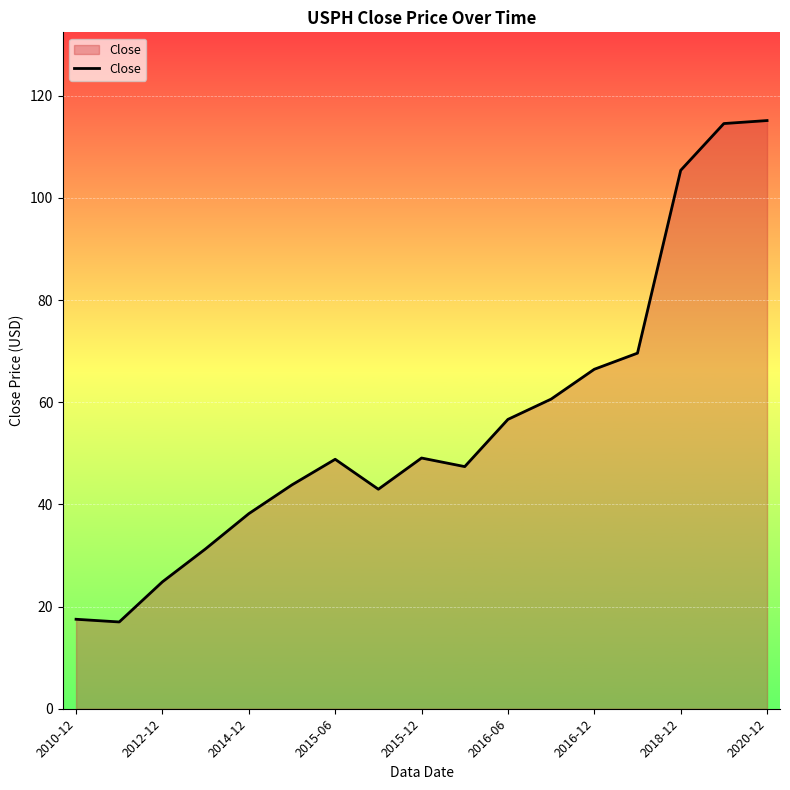

What is the minimum value shown in the chart?

17.0